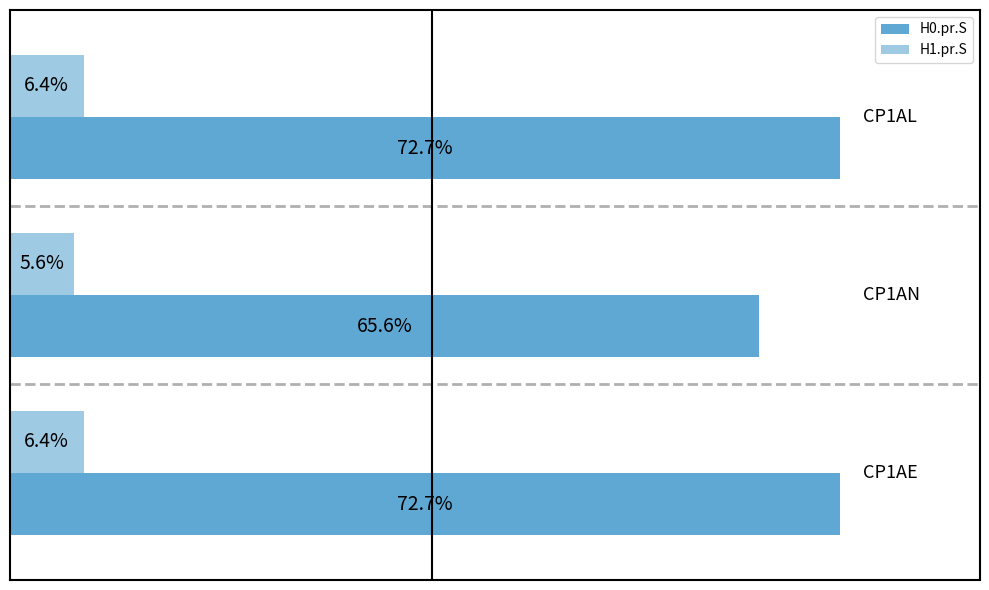

What is the value of the H1.pr.S bar at the 2nd from the left?

0.1